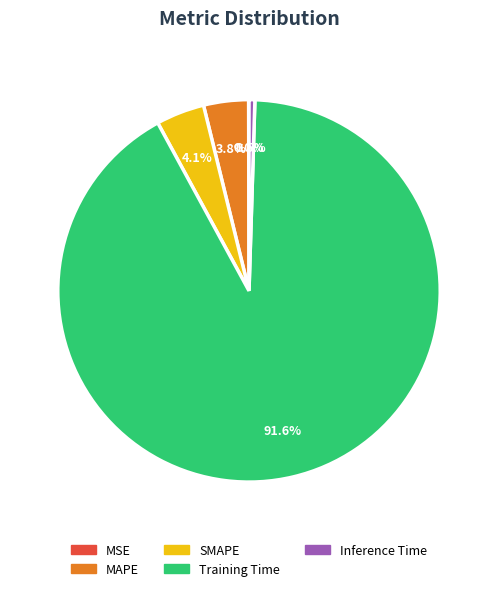

To the nearest percent, what portion does Training Time represent?

92%